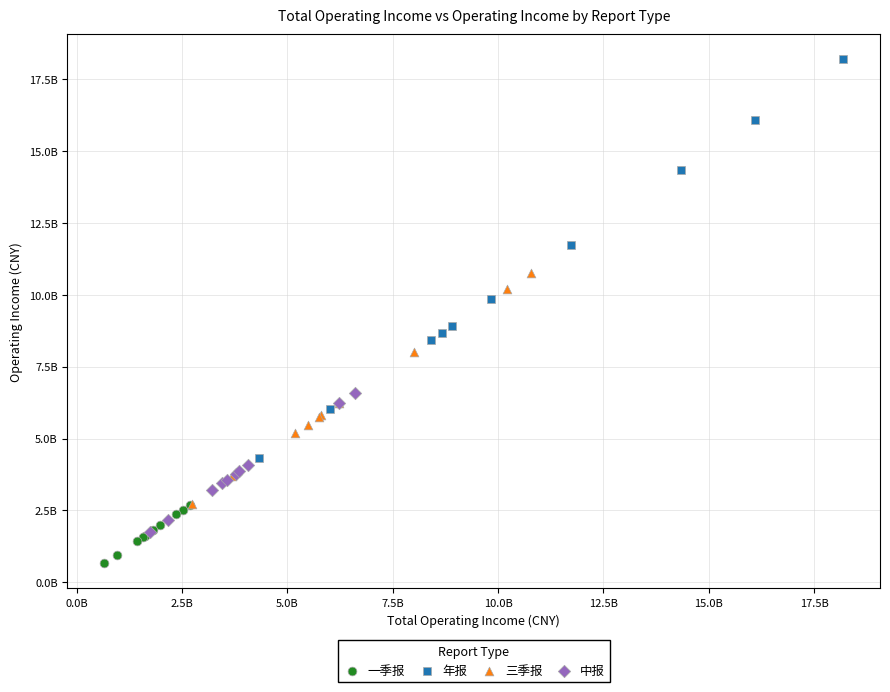

What are all the series names shown in the legend?

一季报, 年报, 三季报, 中报